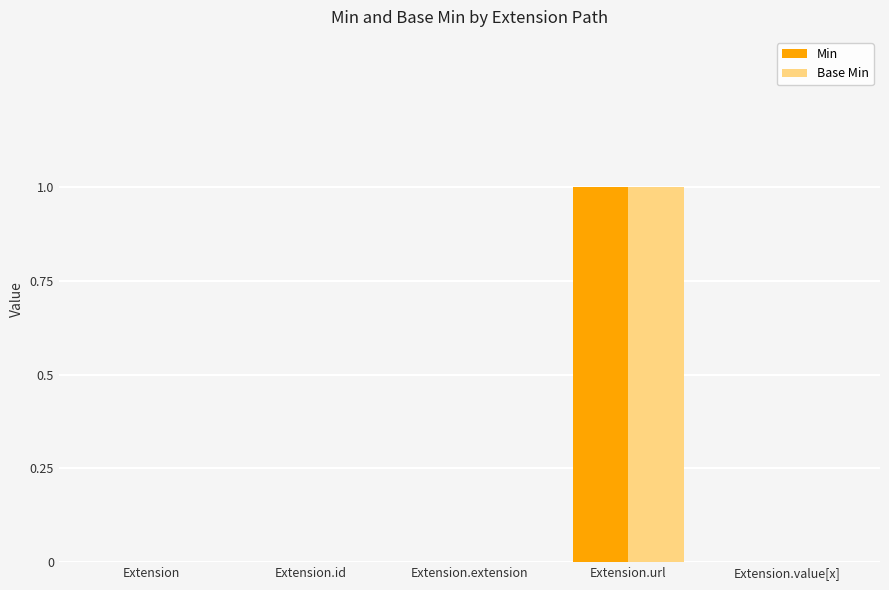

Count the Min values in the range 0 to 1.

5